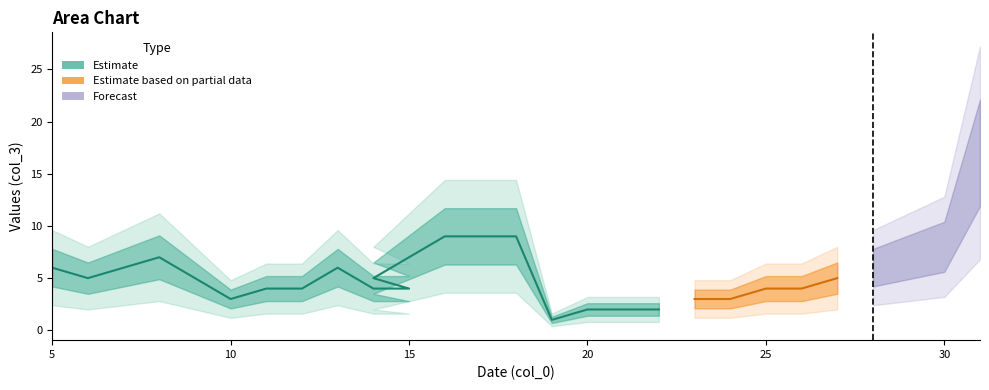

What is the label of the 16th point from the right?

16